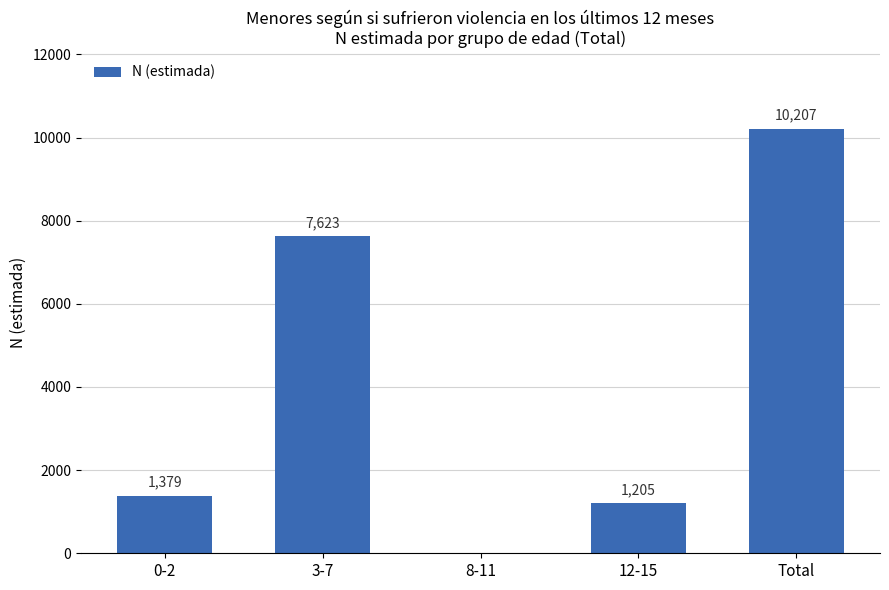

True or false: the data shows 10207 at Total.

True